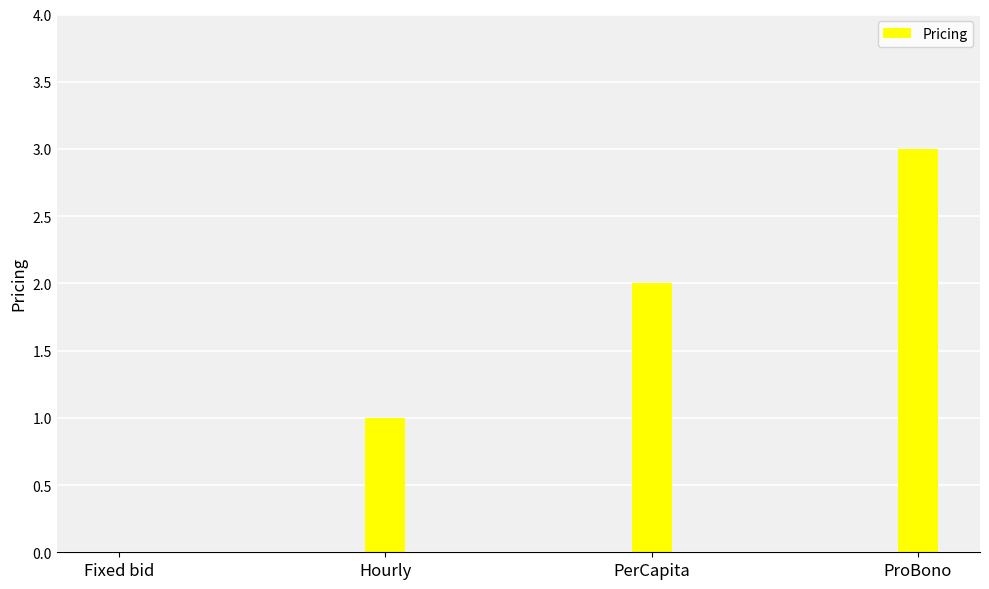

What is the sum of the values at ProBono and PerCapita?

5